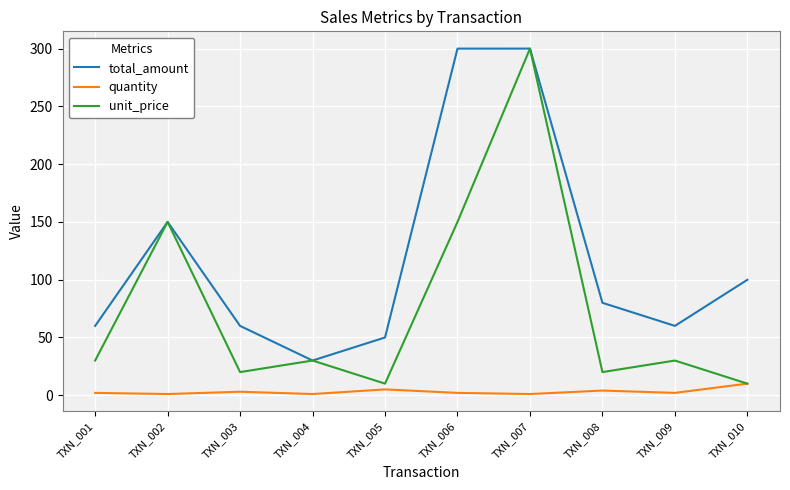

How many categories are shown in the chart?

10